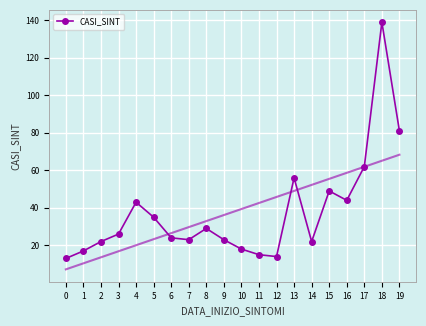

What is the sum of all values?

755